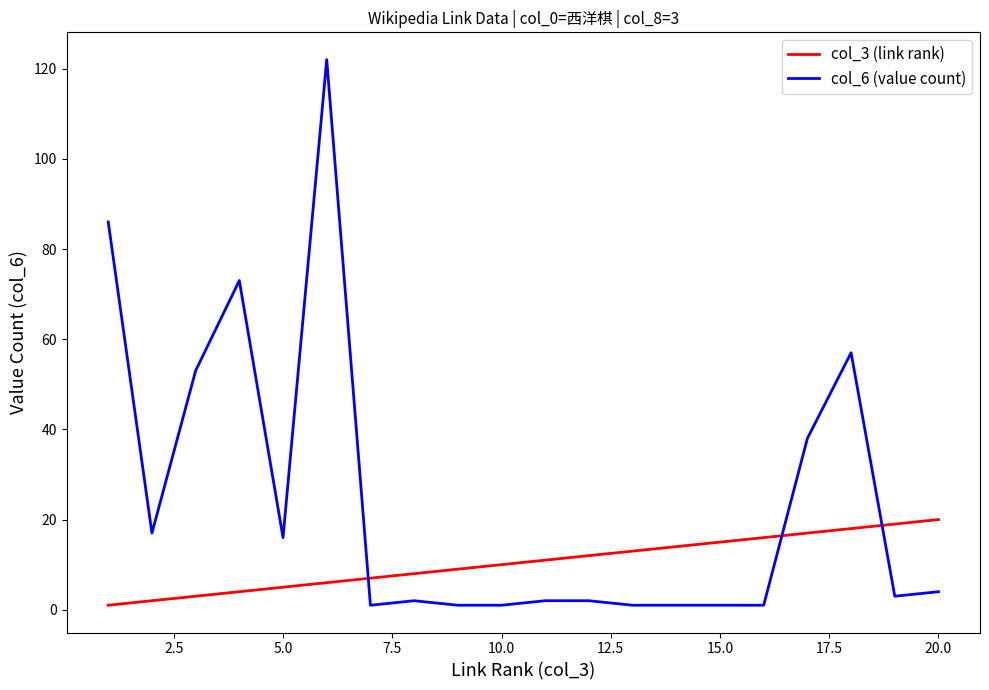

Rank the series by their maximum value, from highest to lowest.

col_6 (value count), col_3 (link rank)